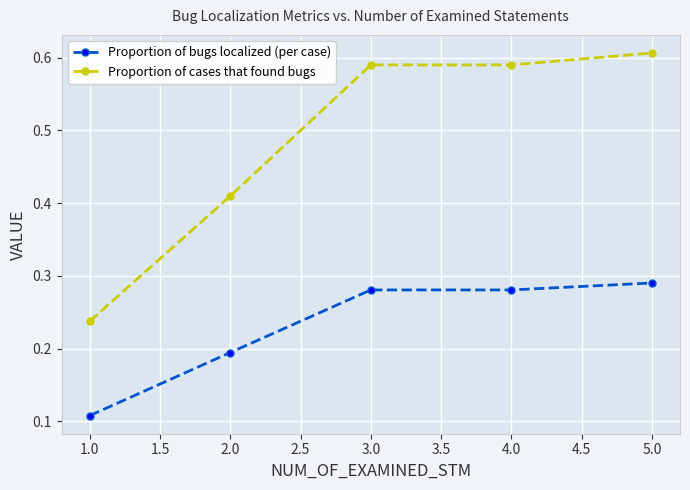

Which category has the lowest value in the Proportion of bugs localized (per case) series?

1.0